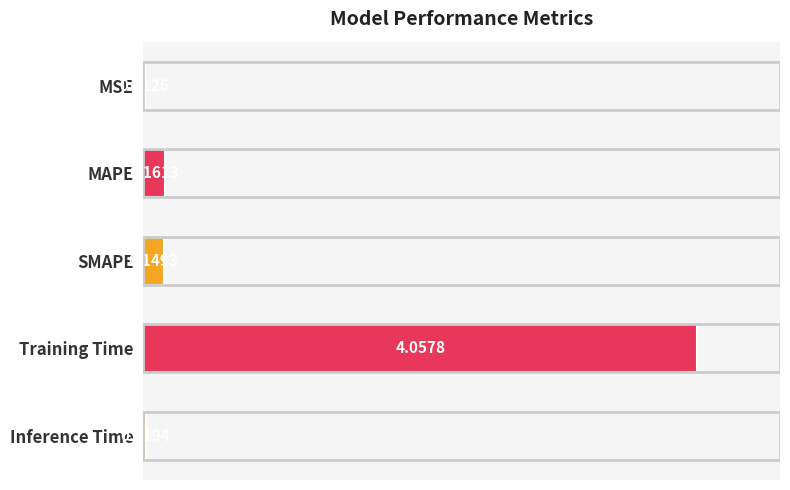

Which label corresponds to the largest value in the chart?

Training Time